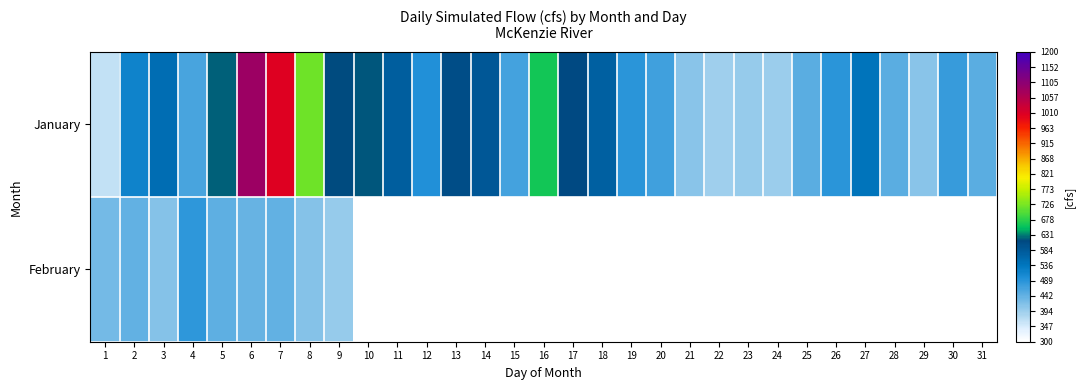

At which label is February closest to 441?

6